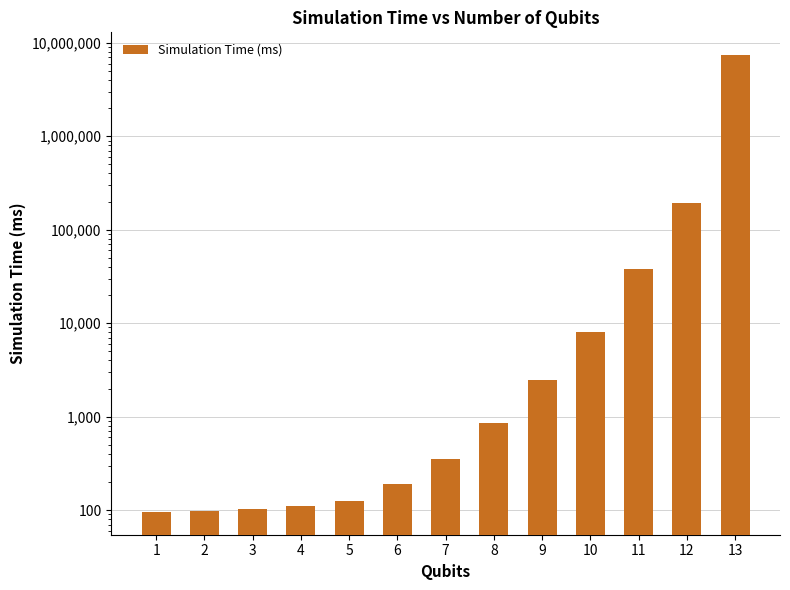

Between 11 and 1, which is larger?

11